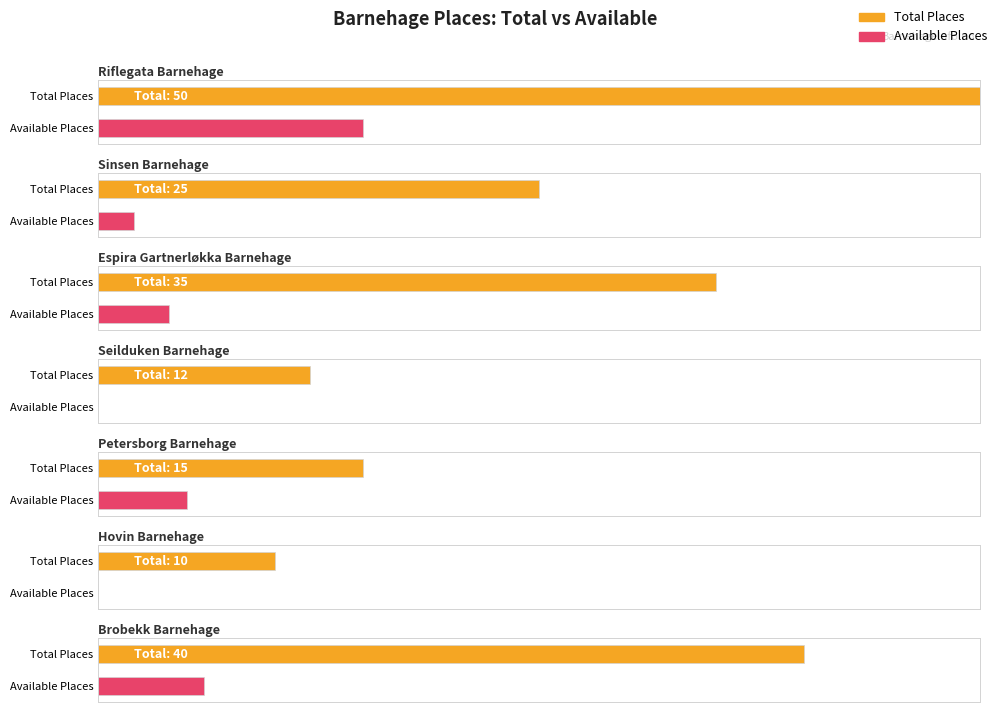

At Seilduken Barnehage, list the series in order from smallest to largest.

Available Places, Total Places